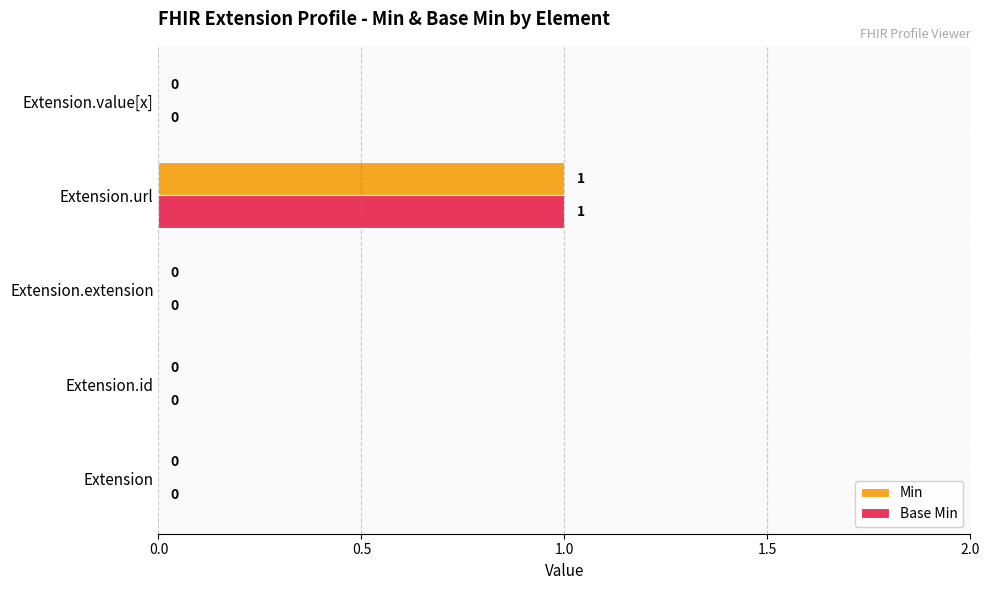

True or false: Base Min has a value of 1 at Extension.url.

True